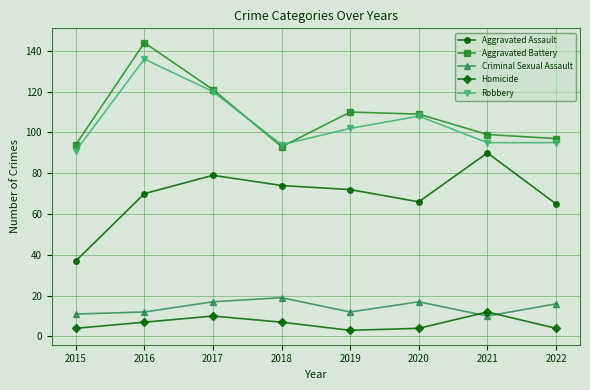

What is the difference between the maximum and second lowest values in the Aggravated Assault series?

25